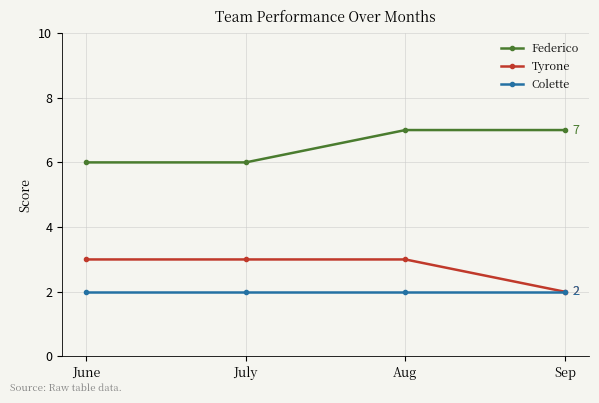

At Aug, list the series in order from smallest to largest.

Colette, Tyrone, Federico